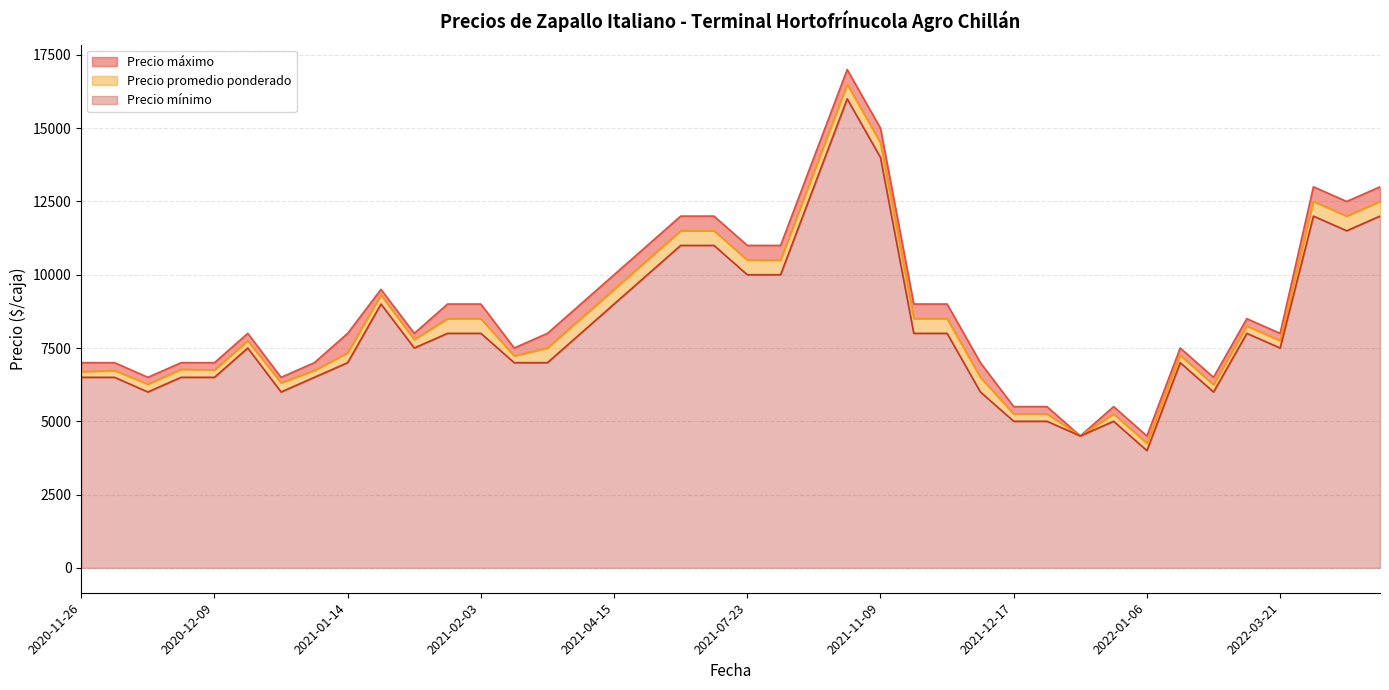

How many distinct data groups are displayed?

3